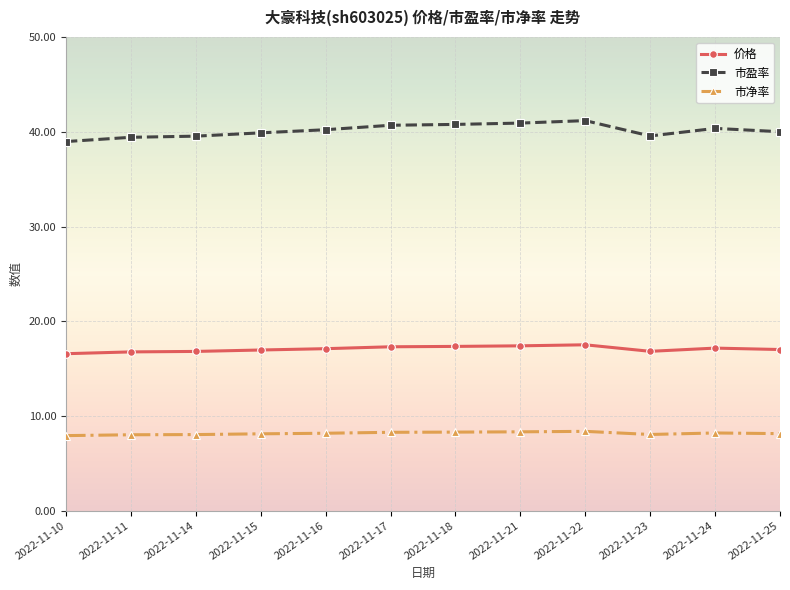

True or false: 市盈率 has a value of 22.8 at 2022-11-16.

False